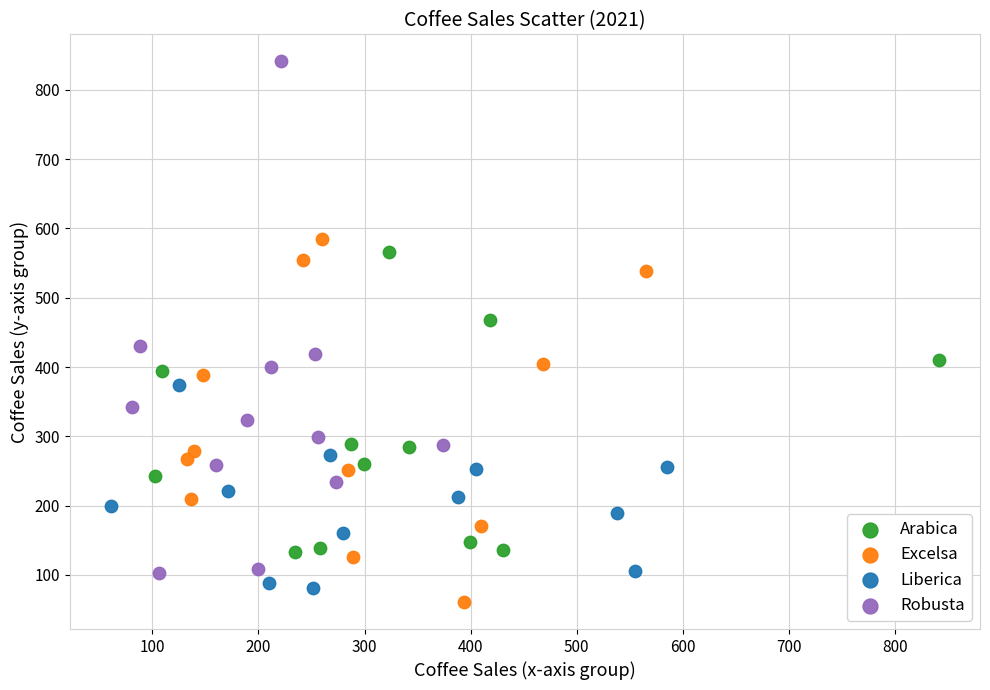

Which series contains the lowest Y value?

Excelsa